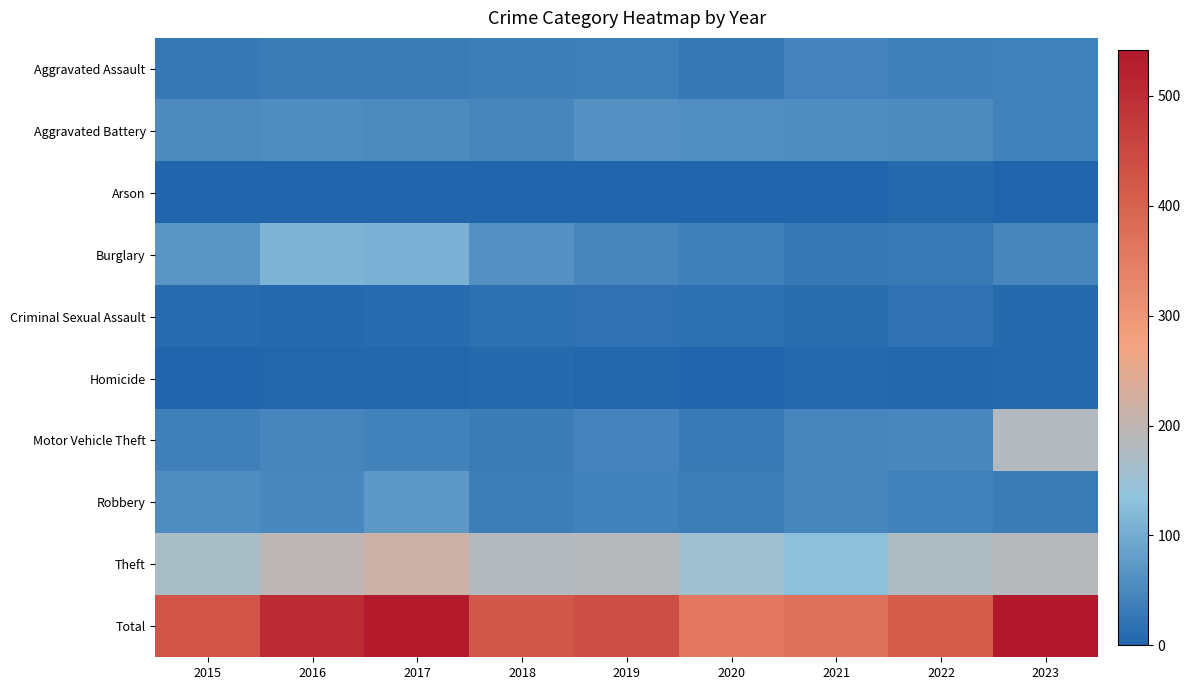

List the series in order of their peak value, highest first.

Total, Theft, Motor Vehicle Theft, Burglary, Robbery, Aggravated Battery, Aggravated Assault, Criminal Sexual Assault, Homicide, Arson